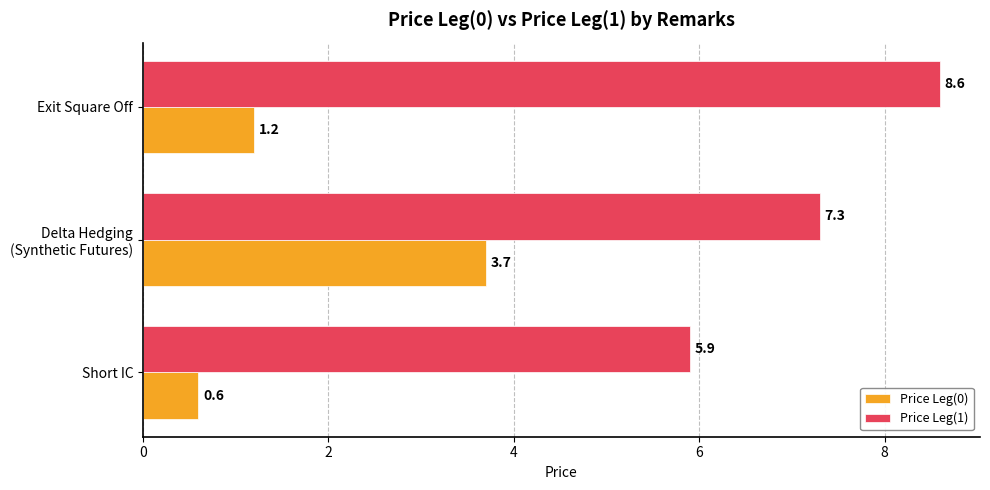

Which series has the largest total across all categories?

Price Leg(1)